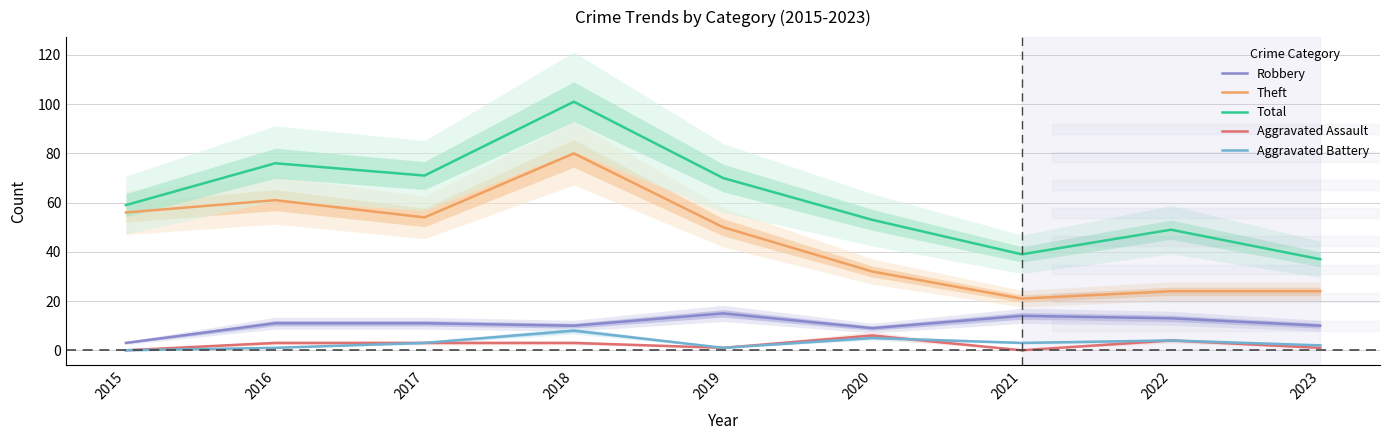

Reading left to right, transcribe all the data shown in this chart.

Robbery: 2015=3	2016=11	2017=11	2018=10	2019=15	2020=9	2021=14	2022=13	2023=10
Theft: 2015=56	2016=61	2017=54	2018=80	2019=50	2020=32	2021=21	2022=24	2023=24
Total: 2015=59	2016=76	2017=71	2018=101	2019=70	2020=53	2021=39	2022=49	2023=37
Aggravated Assault: 2015=0	2016=3	2017=3	2018=3	2019=1	2020=6	2021=0	2022=4	2023=1
Aggravated Battery: 2015=0	2016=1	2017=3	2018=8	2019=1	2020=5	2021=3	2022=4	2023=2